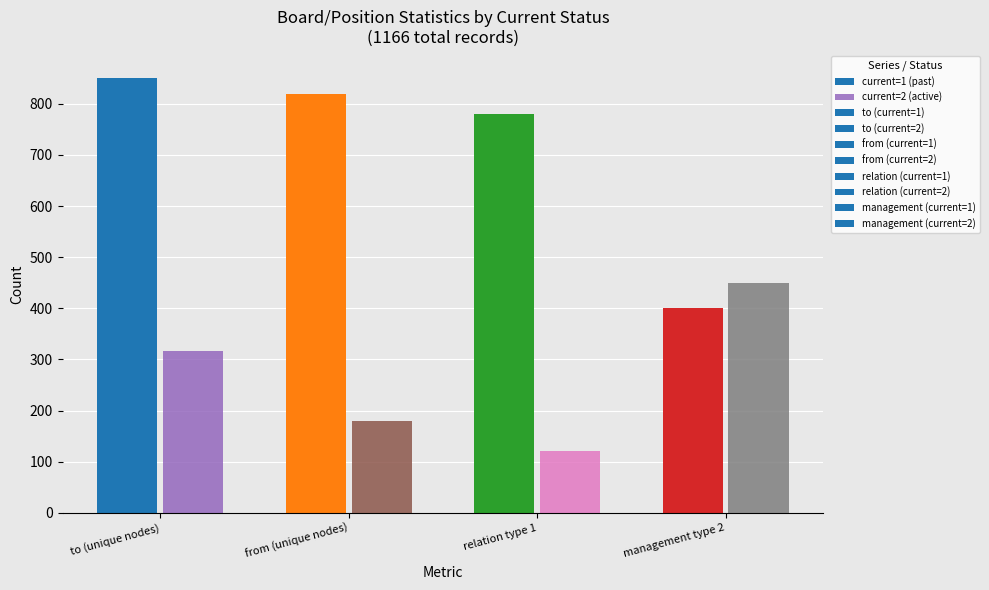

Rank the categories by current=2 (active) value from highest to lowest.

management type 2, to (unique nodes), from (unique nodes), relation type 1